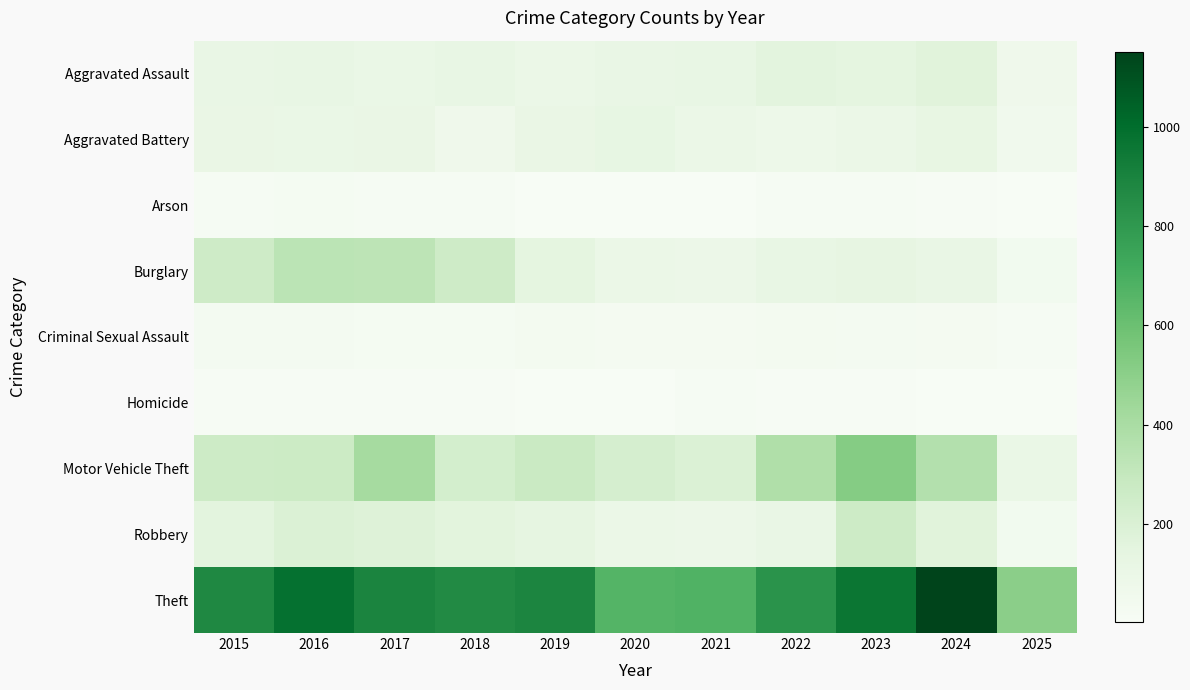

Rank the series at 2016 from lowest to highest value.

Homicide, Arson, Criminal Sexual Assault, Aggravated Battery, Aggravated Assault, Robbery, Motor Vehicle Theft, Burglary, Theft